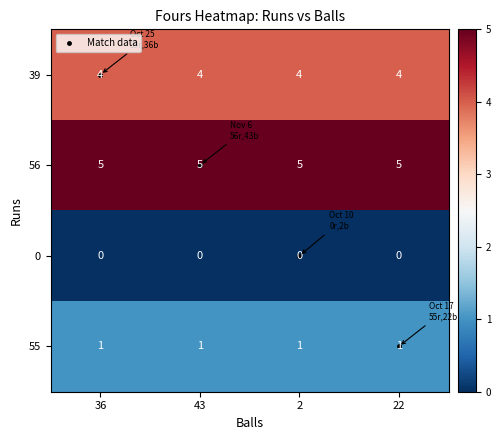

Between 36 and 2, which is larger?

2